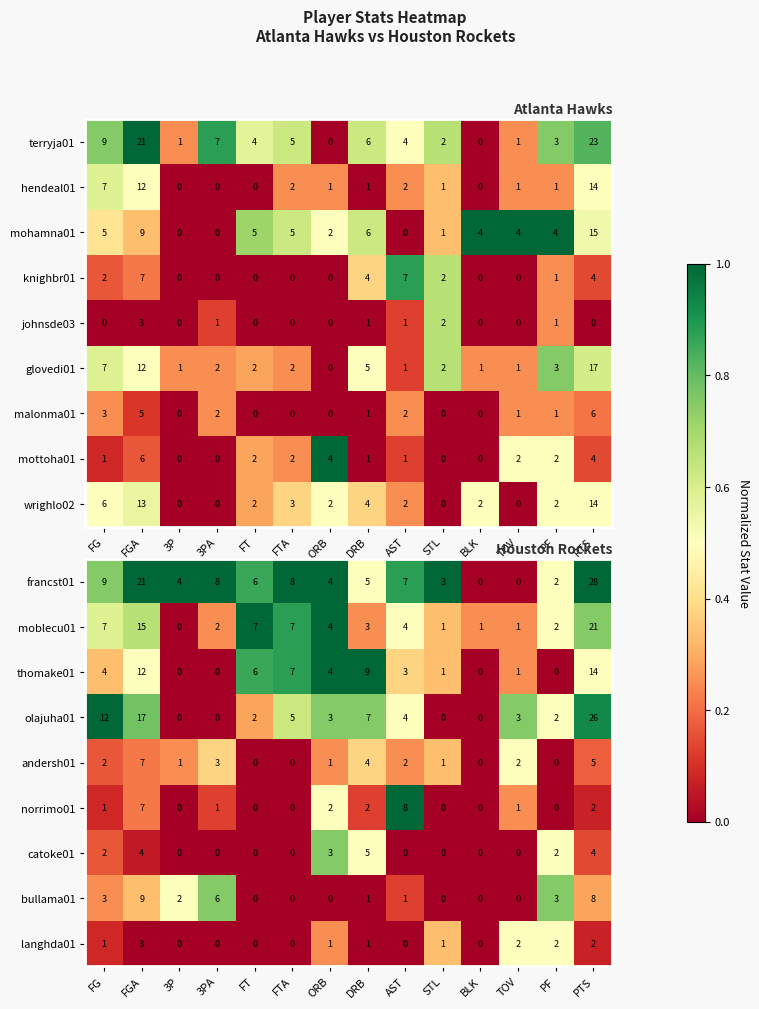

What is the sum of all moblecu01 values?

75